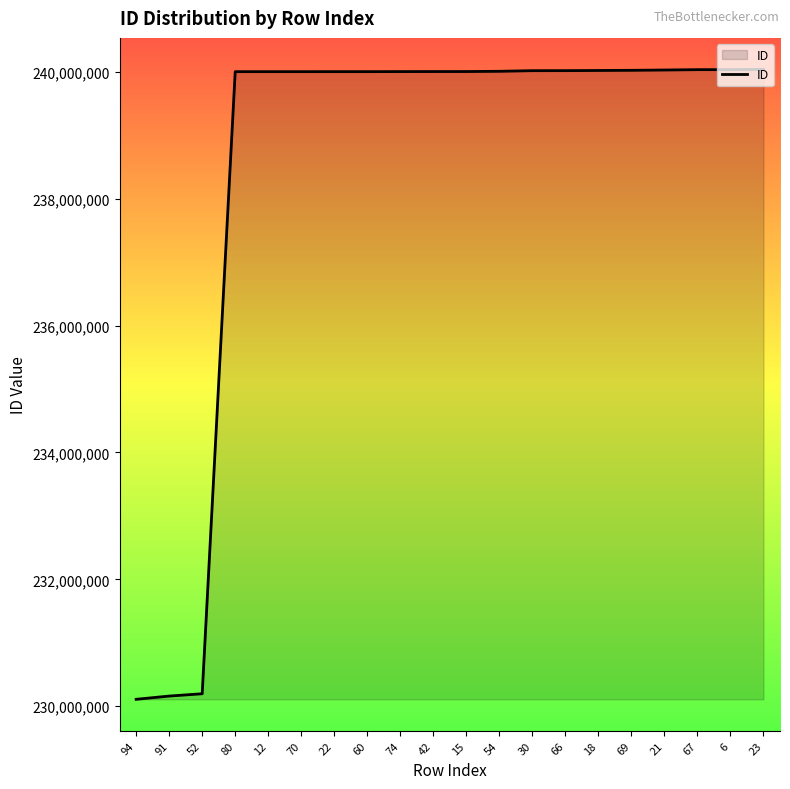

What is the greatest value displayed?

240036433